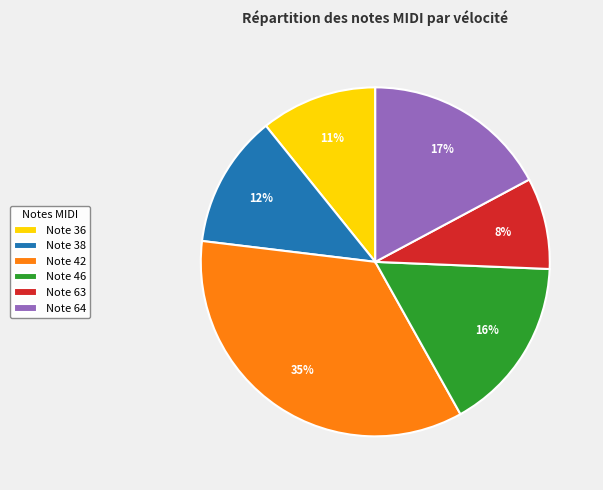

Which category has the smallest portion of the pie?

Note 63